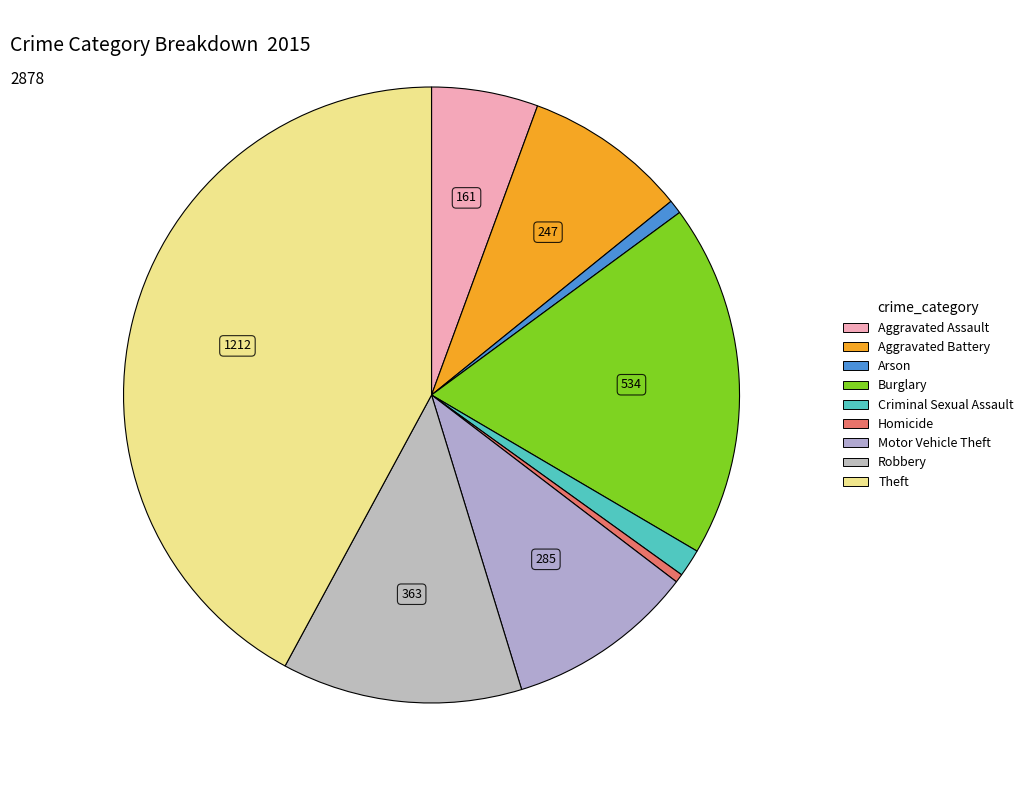

Is it true that Criminal Sexual Assault is 1% of the pie?

True